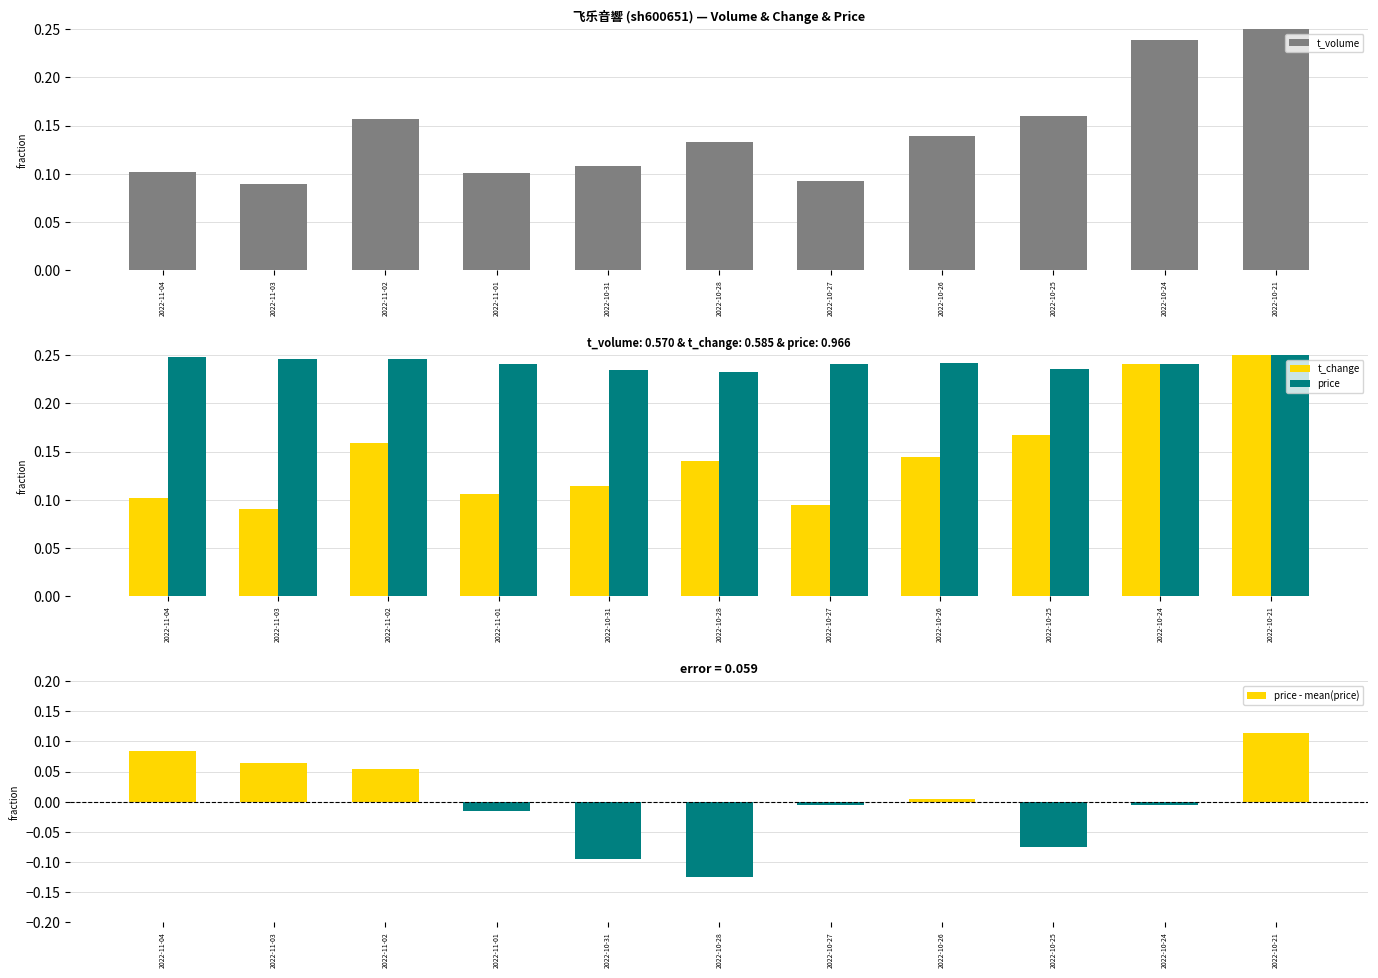

Reading left to right, transcribe all the data shown in this chart.

t_volume: 2022-11-04=0.1	2022-11-03=0.1	2022-11-02=0.2	2022-11-01=0.1	2022-10-31=0.1	2022-10-28=0.1	2022-10-27=0.1	2022-10-26=0.1	2022-10-25=0.2	2022-10-24=0.2	2022-10-21=0.2
t_change: 2022-11-04=0.1	2022-11-03=0.1	2022-11-02=0.2	2022-11-01=0.1	2022-10-31=0.1	2022-10-28=0.1	2022-10-27=0.1	2022-10-26=0.1	2022-10-25=0.2	2022-10-24=0.2	2022-10-21=0.2
price: 2022-11-04=0.2	2022-11-03=0.2	2022-11-02=0.2	2022-11-01=0.2	2022-10-31=0.2	2022-10-28=0.2	2022-10-27=0.2	2022-10-26=0.2	2022-10-25=0.2	2022-10-24=0.2	2022-10-21=0.2
price - mean(price): 2022-11-04=0.1	2022-11-03=0.1	2022-11-02=0.1	2022-11-01=-0.0	2022-10-31=-0.1	2022-10-28=-0.1	2022-10-27=-0.0	2022-10-26=0.0	2022-10-25=-0.1	2022-10-24=-0.0	2022-10-21=0.1